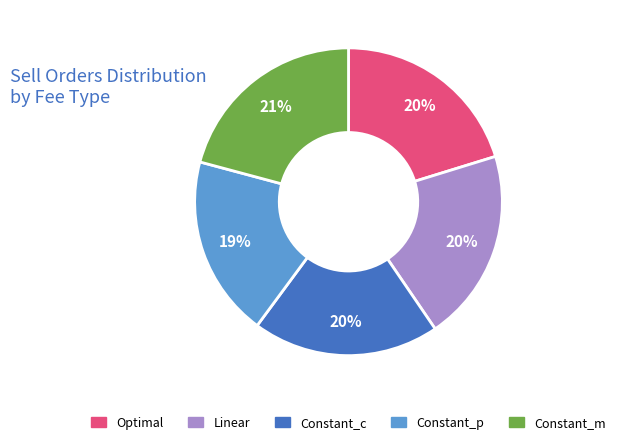

Is it true that Constant_c is 20% of the pie?

True